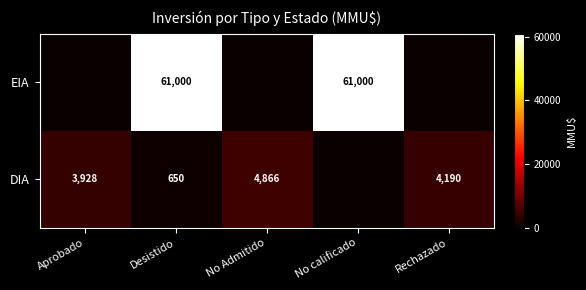

Is it true that DIA equals 7247 at Rechazado?

False